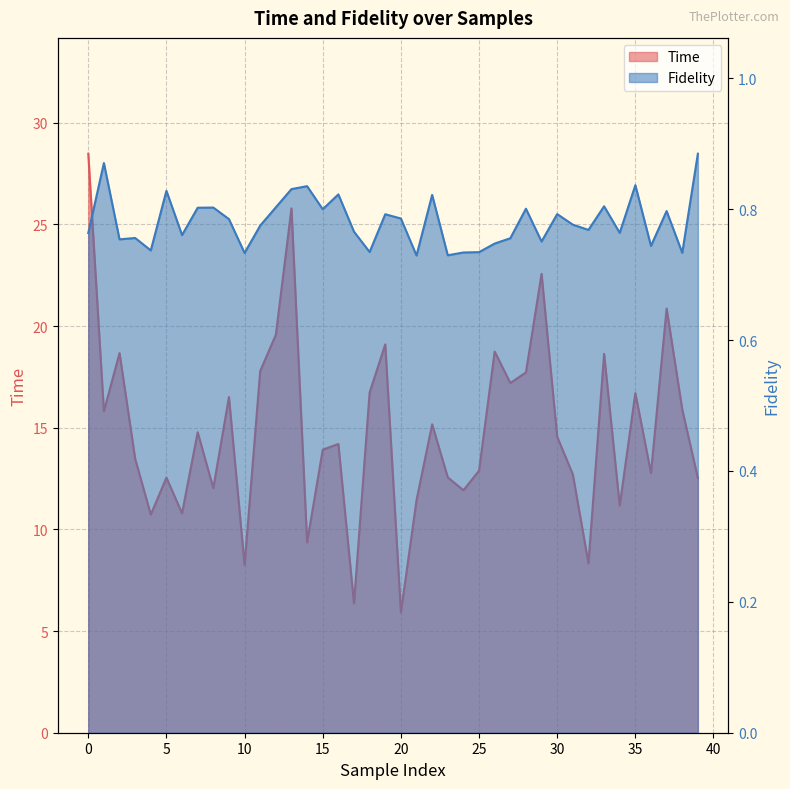

True or false: Fidelity and Time cross at least once.

False